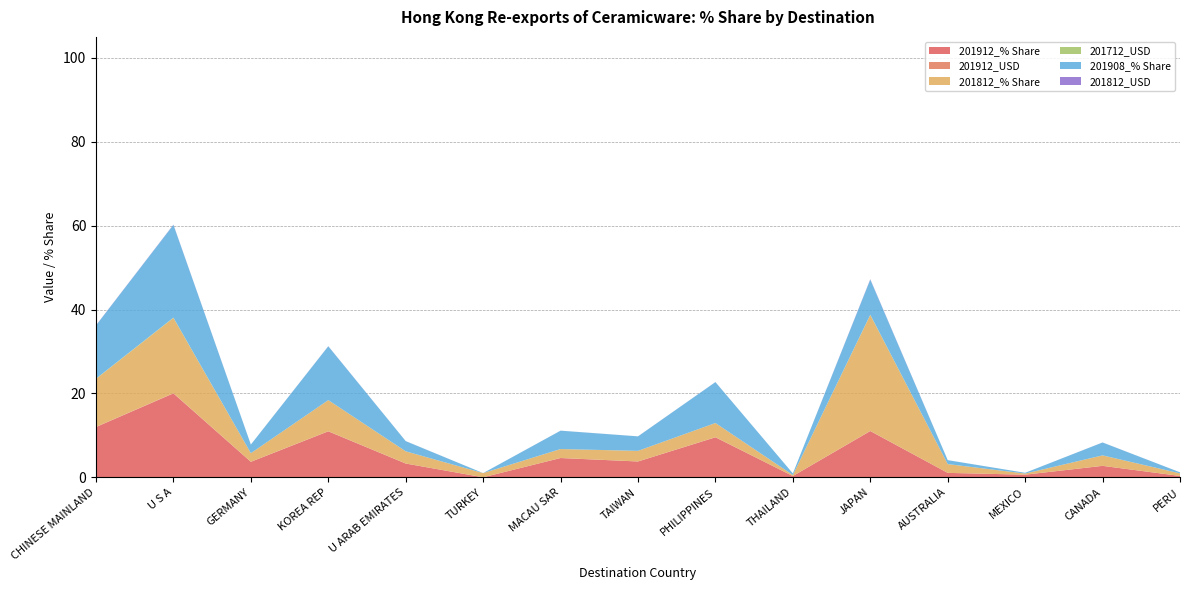

Reading right to left, what are all the values shown in this chart?

201912_% Share: PERU=0.3	CANADA=2.7	MEXICO=0.6	AUSTRALIA=1.1	JAPAN=11.0	THAILAND=0.3	PHILIPPINES=9.5	TAIWAN=3.8	MACAU SAR=4.6	TURKEY=0.0	U ARAB EMIRATES=3.3	KOREA REP=11.0	GERMANY=3.7	U S A=20.0	CHINESE MAINLAND=12.0
201912_USD: PERU=0.0	CANADA=0.0	MEXICO=0.0	AUSTRALIA=0.0	JAPAN=0.0	THAILAND=0.0	PHILIPPINES=0.0	TAIWAN=0.0	MACAU SAR=0.0	TURKEY=0.0	U ARAB EMIRATES=0.0	KOREA REP=0.0	GERMANY=0.0	U S A=0.1	CHINESE MAINLAND=0.0
201812_% Share: PERU=0.6	CANADA=2.5	MEXICO=0.3	AUSTRALIA=2.1	JAPAN=27.6	THAILAND=0.2	PHILIPPINES=3.4	TAIWAN=2.5	MACAU SAR=2.1	TURKEY=1.0	U ARAB EMIRATES=2.9	KOREA REP=7.4	GERMANY=2.0	U S A=17.9	CHINESE MAINLAND=11.5
201712_USD: PERU=0.0	CANADA=0.0	MEXICO=0.0	AUSTRALIA=0.0	JAPAN=0.1	THAILAND=0.0	PHILIPPINES=0.0	TAIWAN=0.0	MACAU SAR=0.0	TURKEY=0.0	U ARAB EMIRATES=0.0	KOREA REP=0.0	GERMANY=0.0	U S A=0.1	CHINESE MAINLAND=0.0
201908_% Share: PERU=0.2	CANADA=3.1	MEXICO=0.2	AUSTRALIA=0.9	JAPAN=8.4	THAILAND=0.4	PHILIPPINES=9.8	TAIWAN=3.5	MACAU SAR=4.4	TURKEY=0.0	U ARAB EMIRATES=2.4	KOREA REP=12.8	GERMANY=2.0	U S A=22.1	CHINESE MAINLAND=12.7
201812_USD: PERU=0.0	CANADA=0.0	MEXICO=0.0	AUSTRALIA=0.0	JAPAN=0.1	THAILAND=0.0	PHILIPPINES=0.0	TAIWAN=0.0	MACAU SAR=0.0	TURKEY=0.0	U ARAB EMIRATES=0.0	KOREA REP=0.0	GERMANY=0.0	U S A=0.1	CHINESE MAINLAND=0.0